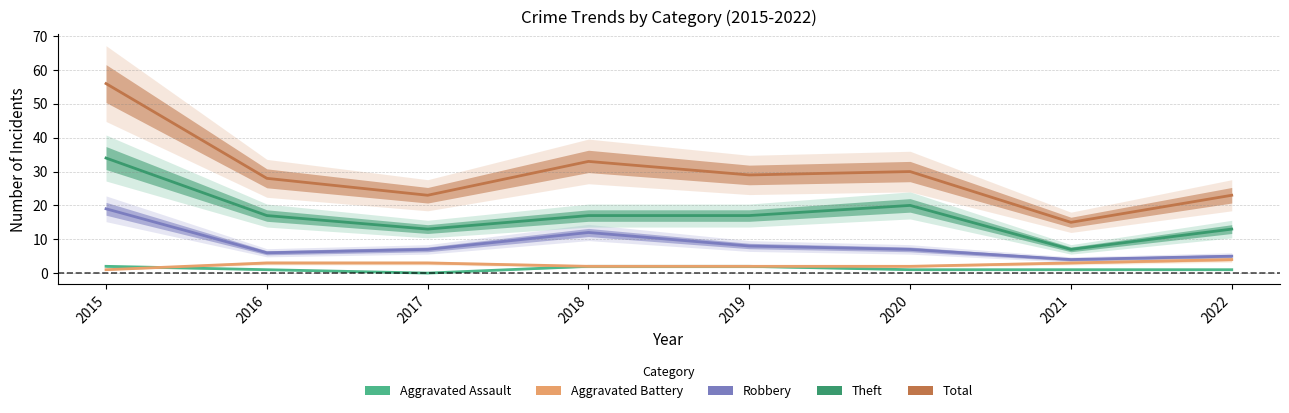

At which category does Total reach its first local peak?

2018